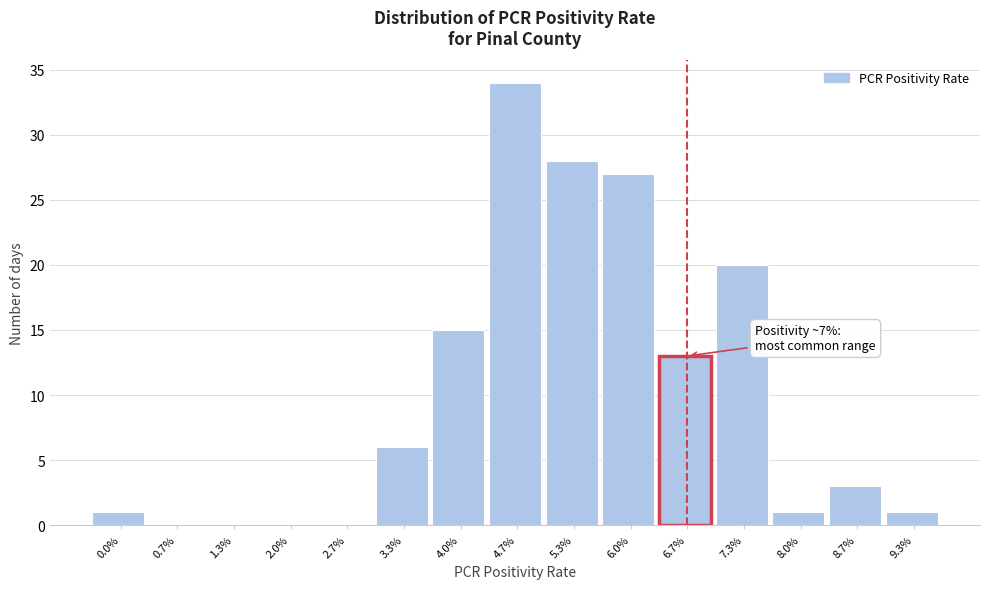

Reading left to right, transcribe all the data shown in this chart.

0.0%=1	0.7%=0	1.3%=0	2.0%=0	2.7%=0	3.3%=6	4.0%=15	4.7%=34	5.3%=28	6.0%=27	6.7%=13	7.3%=20	8.0%=1	8.7%=3	9.3%=1